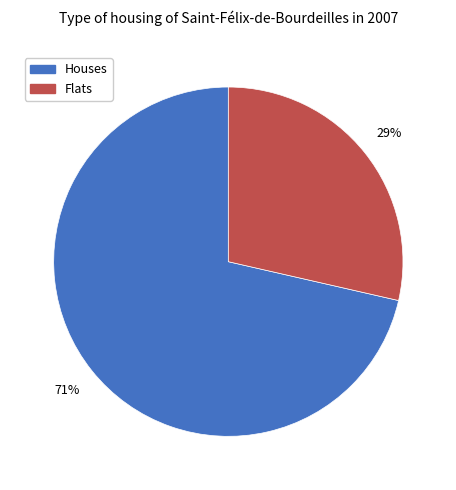

To the nearest percent, what is the average slice percentage?

50%